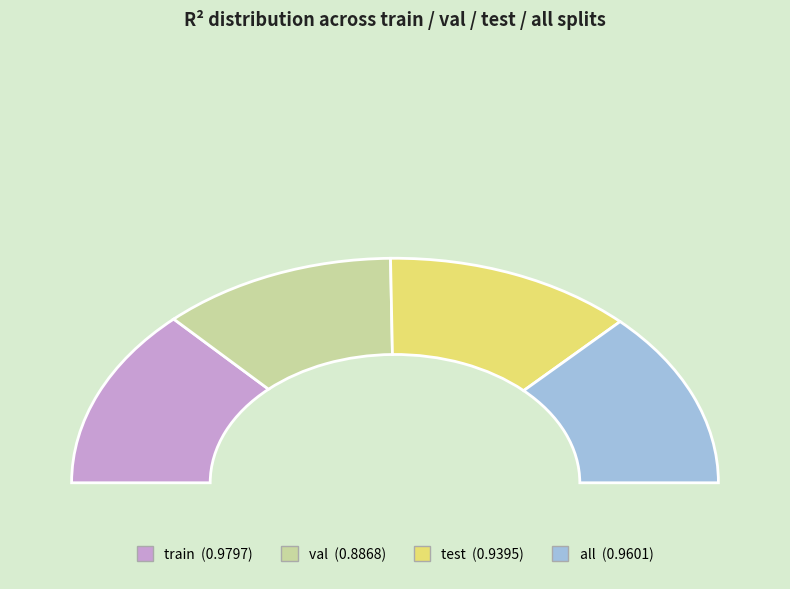

Between test and train, which is larger?

train